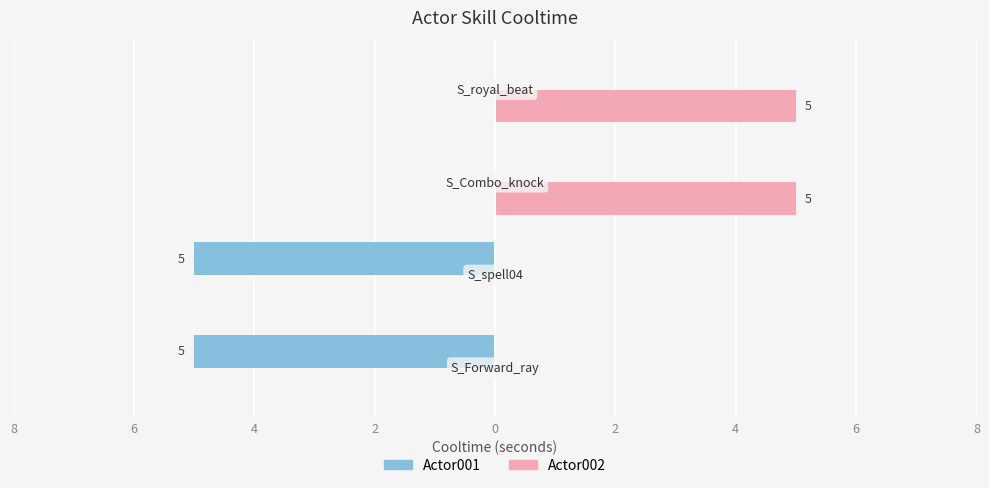

What are all the series names shown in the legend?

Actor001, Actor002